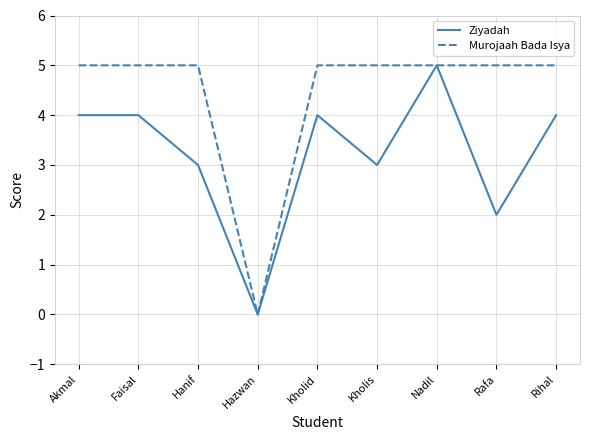

Which series has the largest total across all categories?

Murojaah Bada Isya